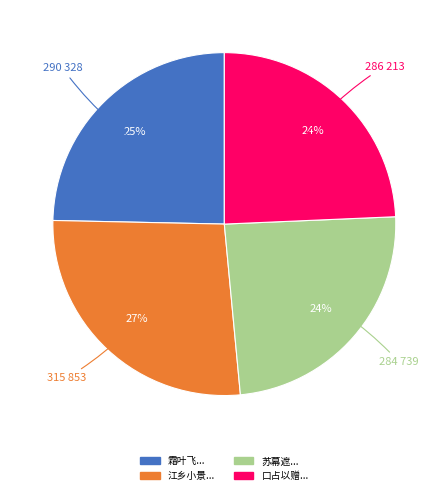

To the nearest percent, what is the average slice percentage?

25%